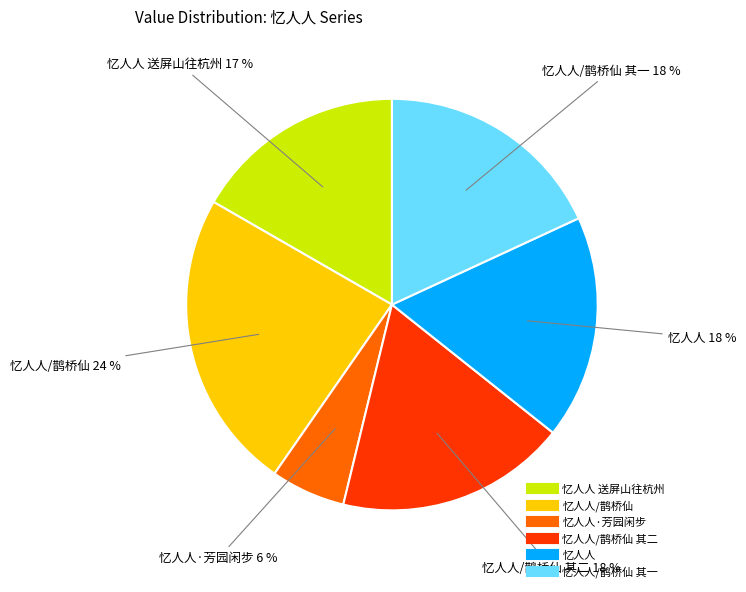

To the nearest percent, what is the average slice percentage?

17%